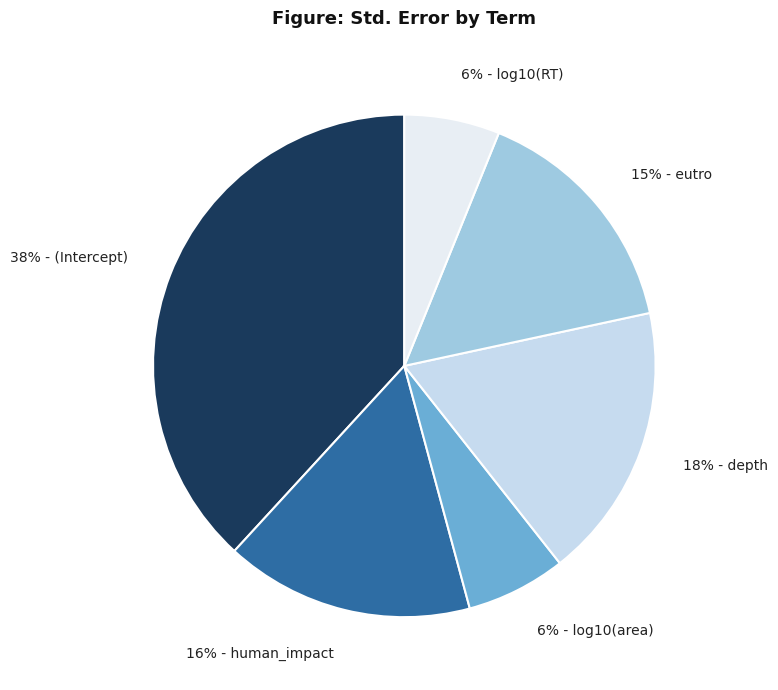

What is the largest slice in the pie chart?

38% - (Intercept)